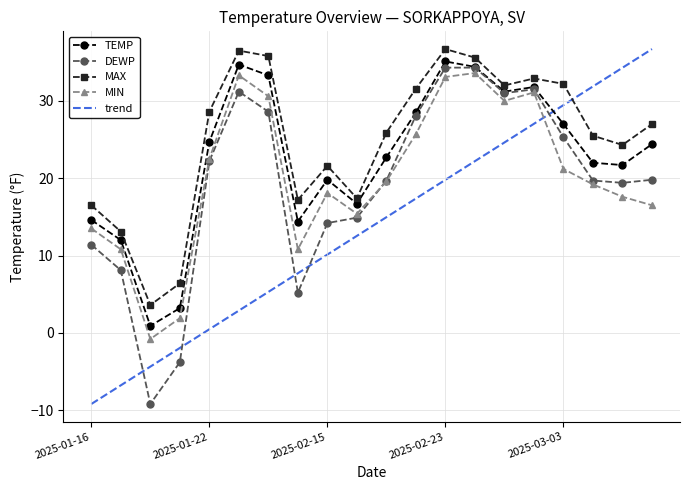

How many interior local valleys does the DEWP series have?

4